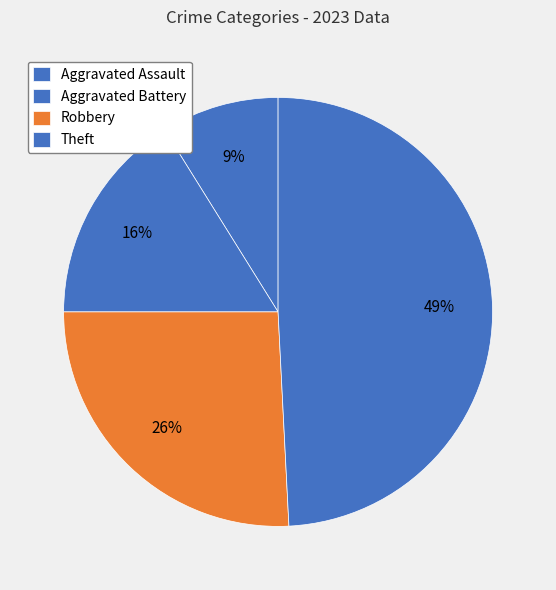

Does any single category account for the majority?

No